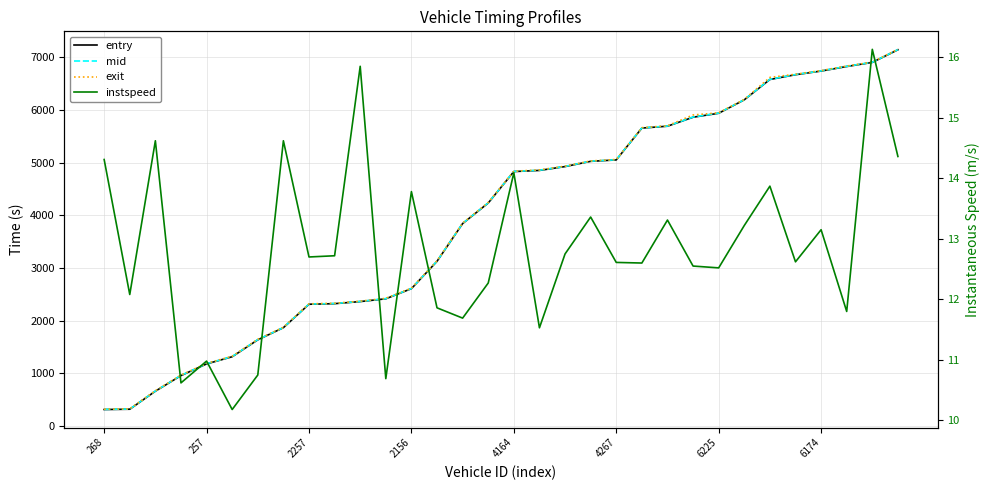

What is the greatest value displayed?

7153.6